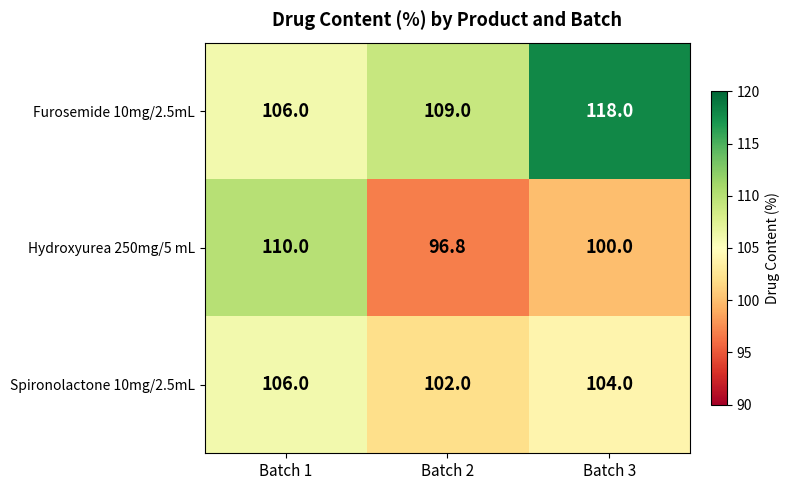

Reading right to left, what are all the values shown in this chart?

Furosemide 10mg/2.5mL: 118.0	109.0	106.0
Hydroxyurea 250mg/5 mL: 100.0	96.8	110.0
Spironolactone 10mg/2.5mL: 104.0	102.0	106.0